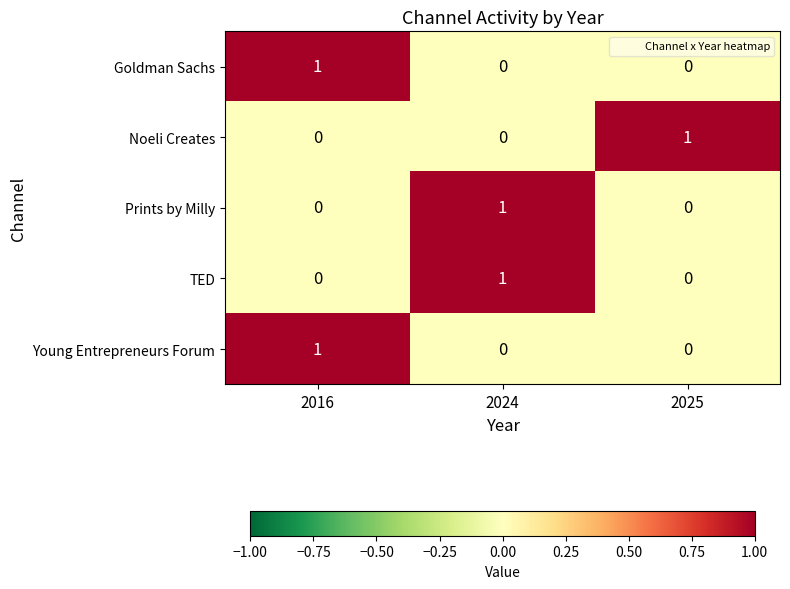

True or false: Goldman Sachs has a value of 0 at 2024.

True